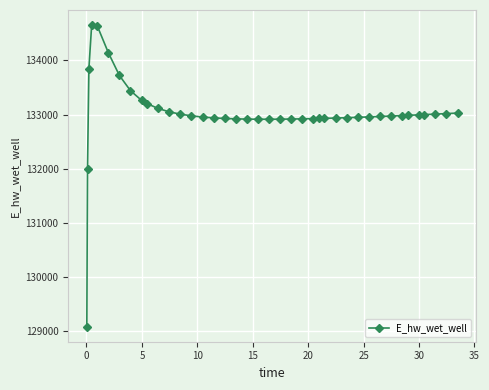

What is the greatest value displayed?

134653.8